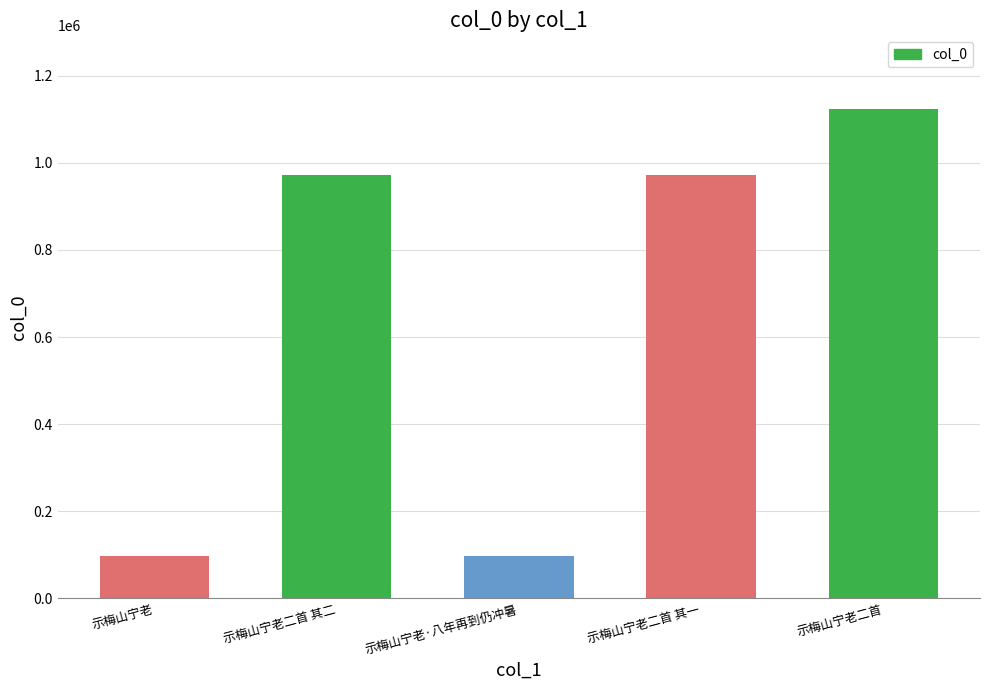

What is the difference between the maximum and minimum values?

1026038